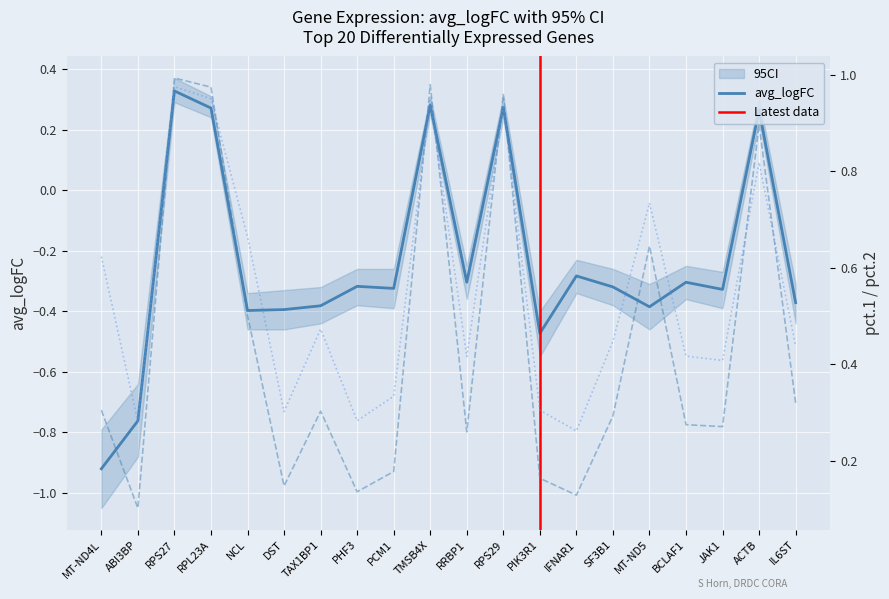

What is the maximum value for avg_logFC?

0.3